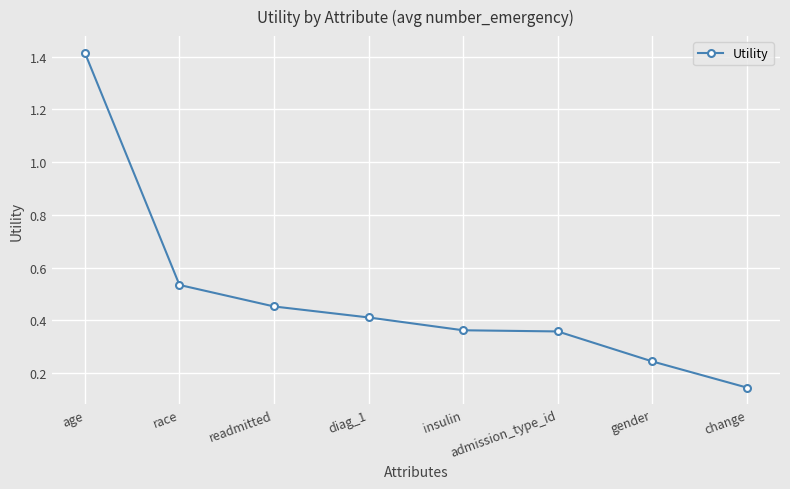

Which label corresponds to the largest value in the chart?

age